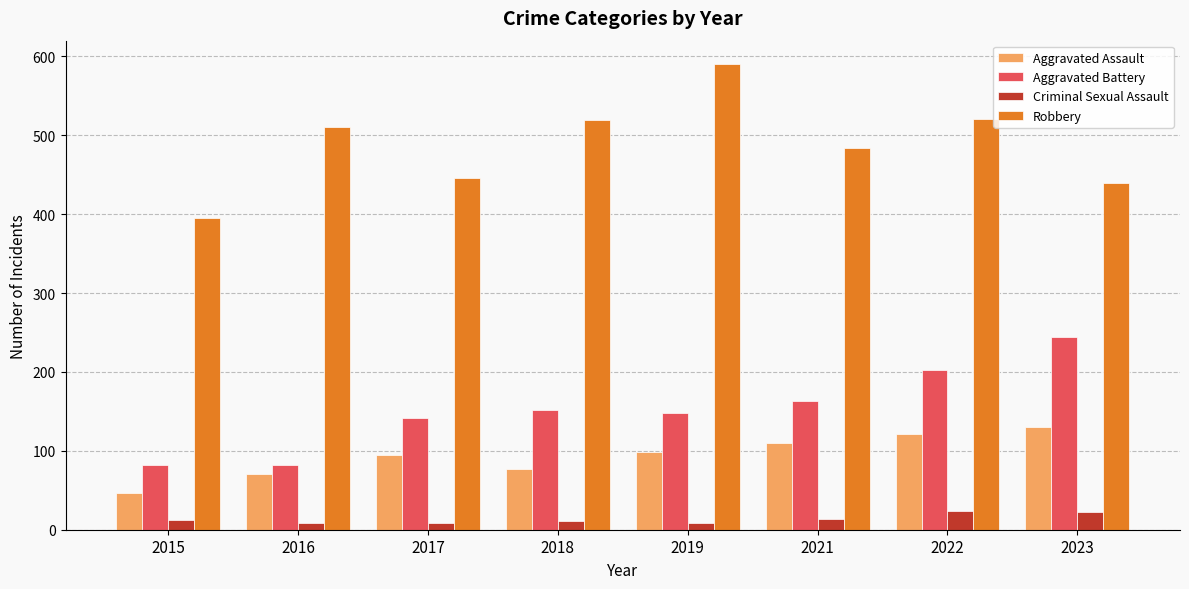

The Aggravated Battery series shows 263 at 2021. True or false?

False